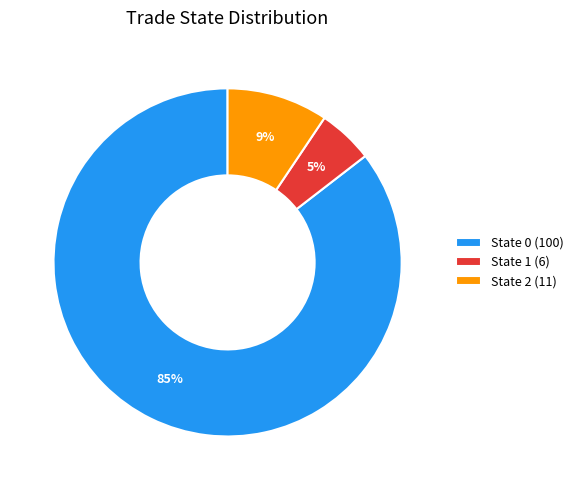

What percentage is the State 2 (11) slice, to the nearest percent?

9%